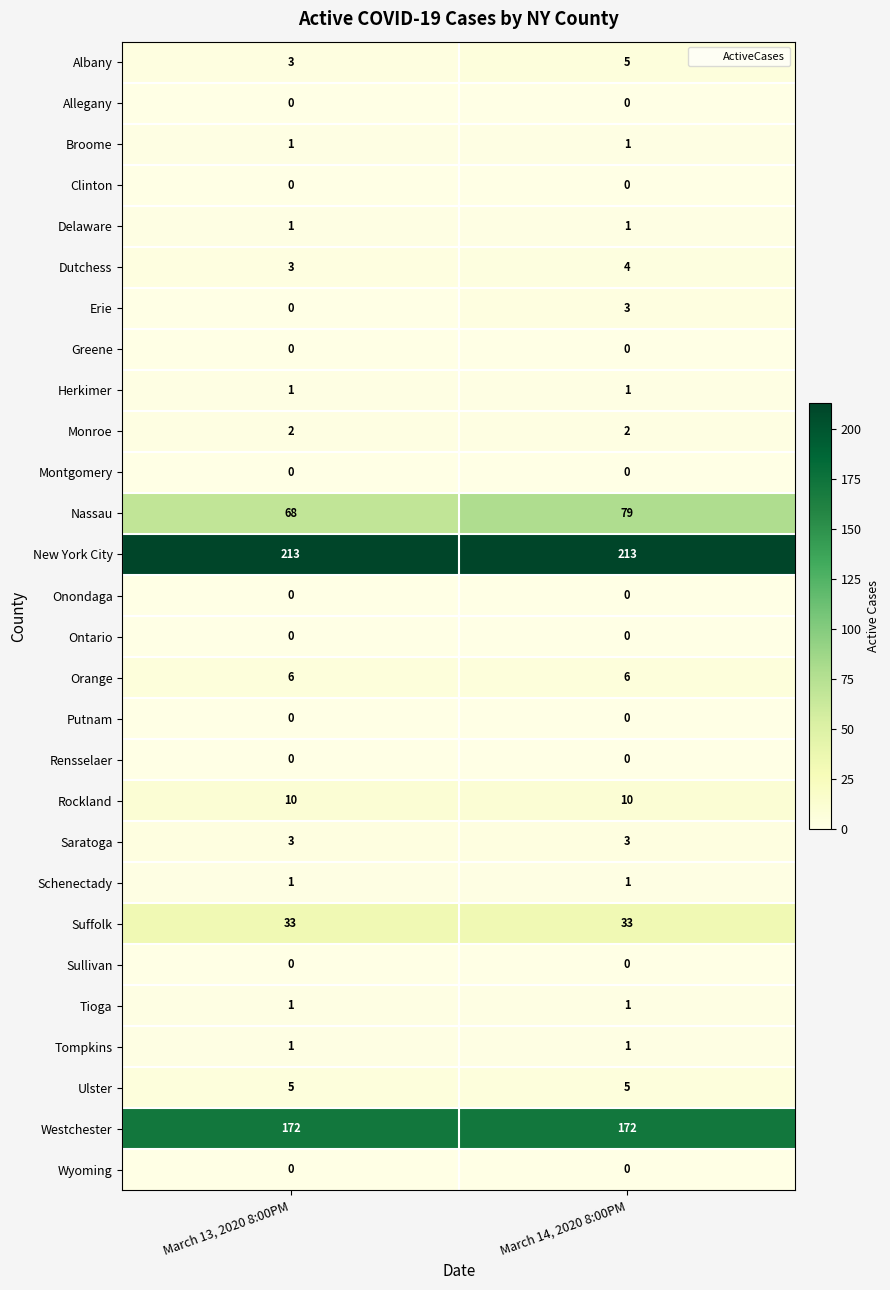

Rank the categories by Nassau value from lowest to highest.

March 13, 2020 8:00PM, March 14, 2020 8:00PM